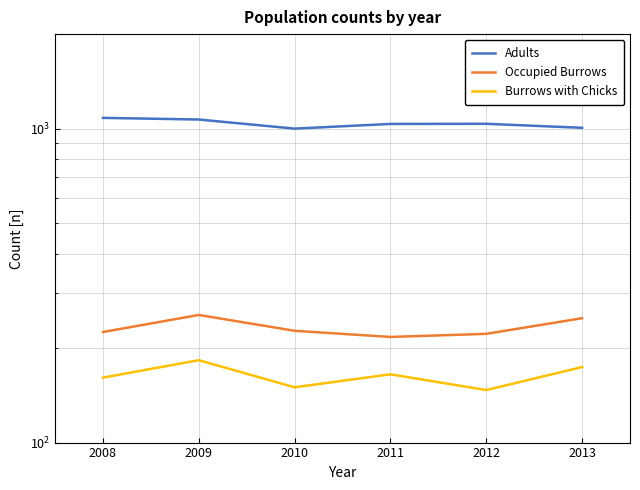

Is this an area chart (filled region under the line)?

No